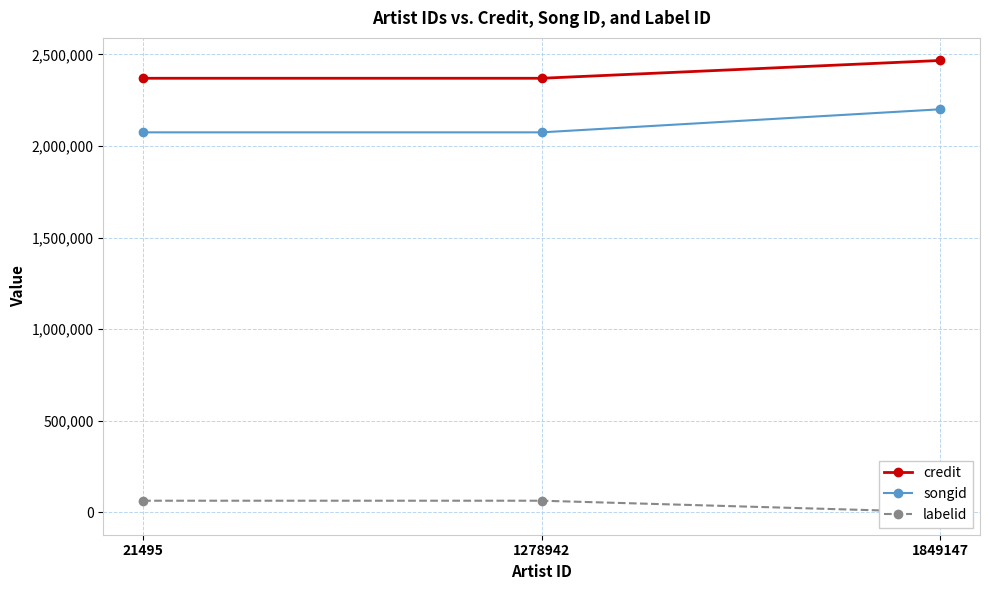

What is the sum of all songid values?

6349845